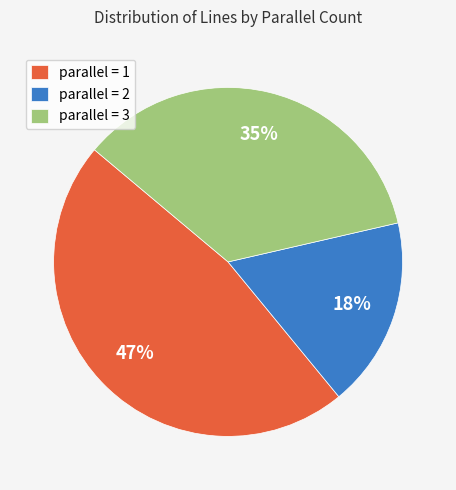

Between parallel = 2 and parallel = 3, which is larger?

parallel = 3